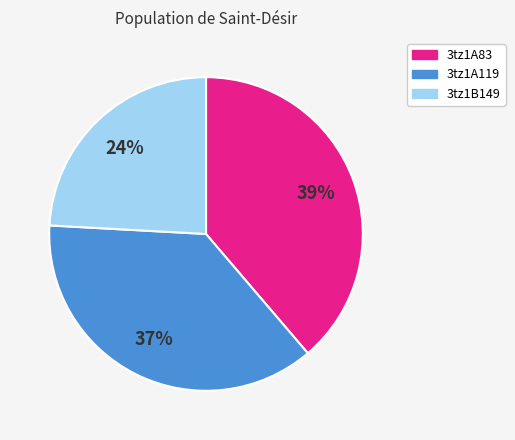

To the nearest percent, what is the difference between the largest and smallest slice percentages?

15%